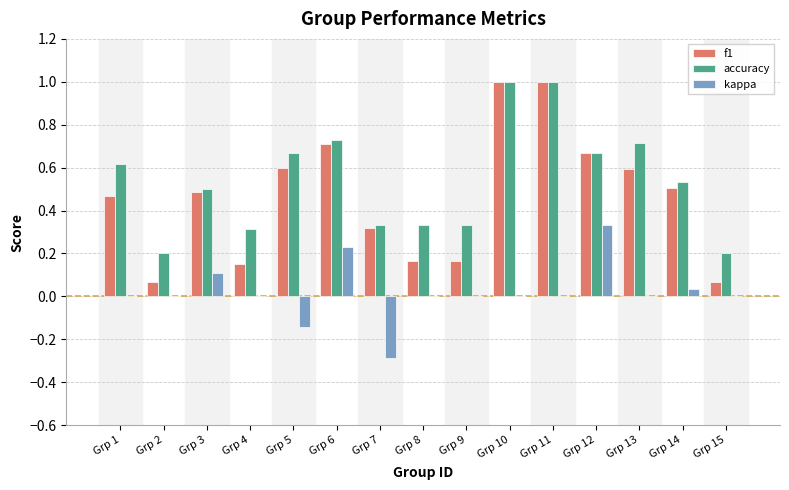

Which series has the largest total across all categories?

accuracy